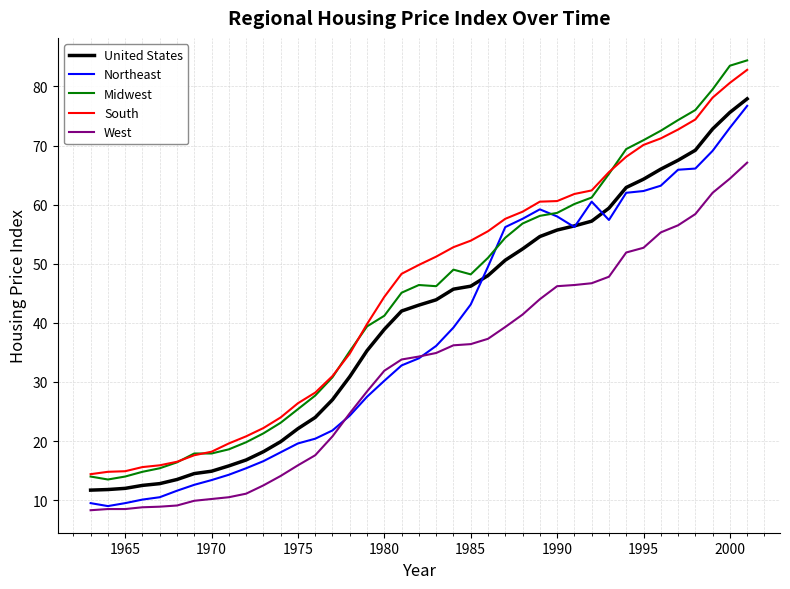

What is the maximum value for Northeast?

76.7